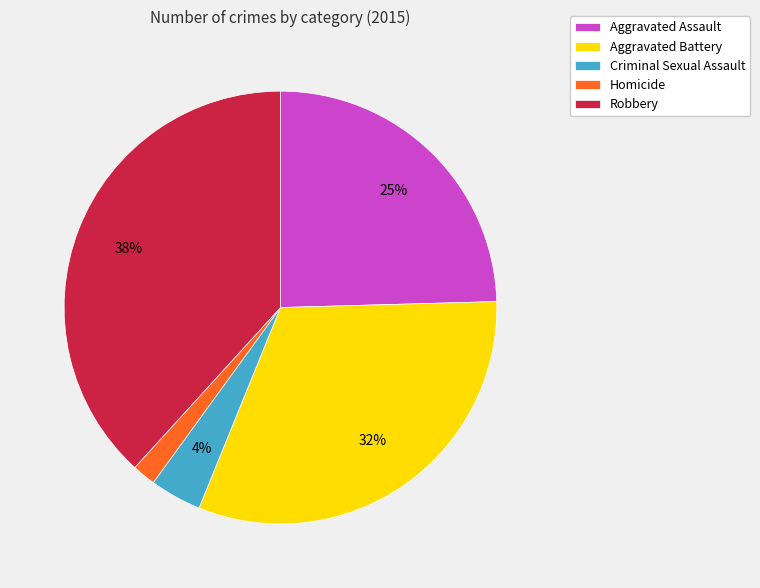

Which category has the smallest portion of the pie?

Homicide